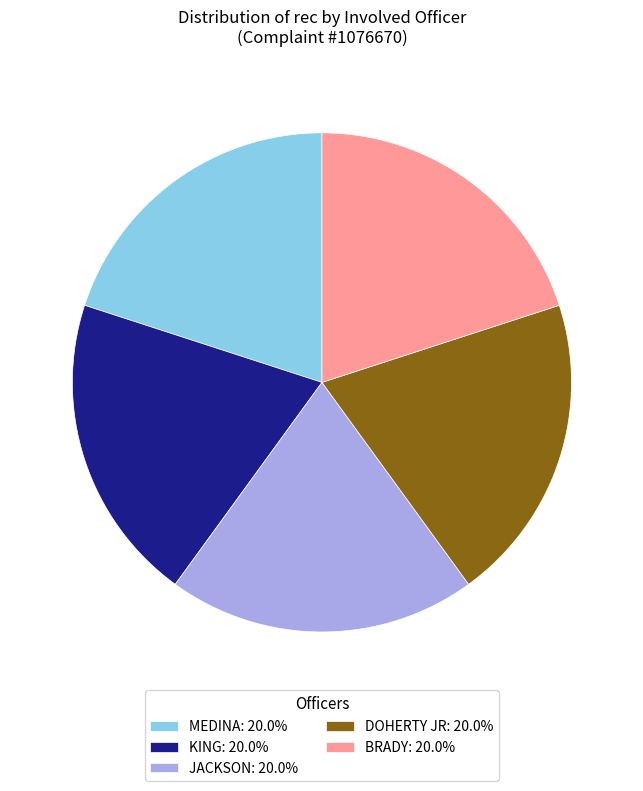

Is KING: 20.0% the majority of the pie?

No